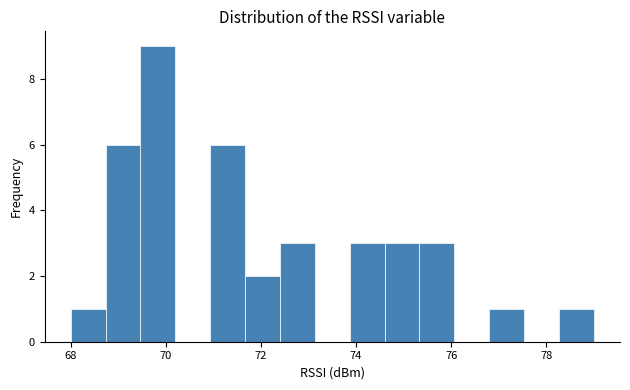

Around what value on the x-axis is the tallest bar? Give the approximate position of its centre, as read against the axis.

69.8